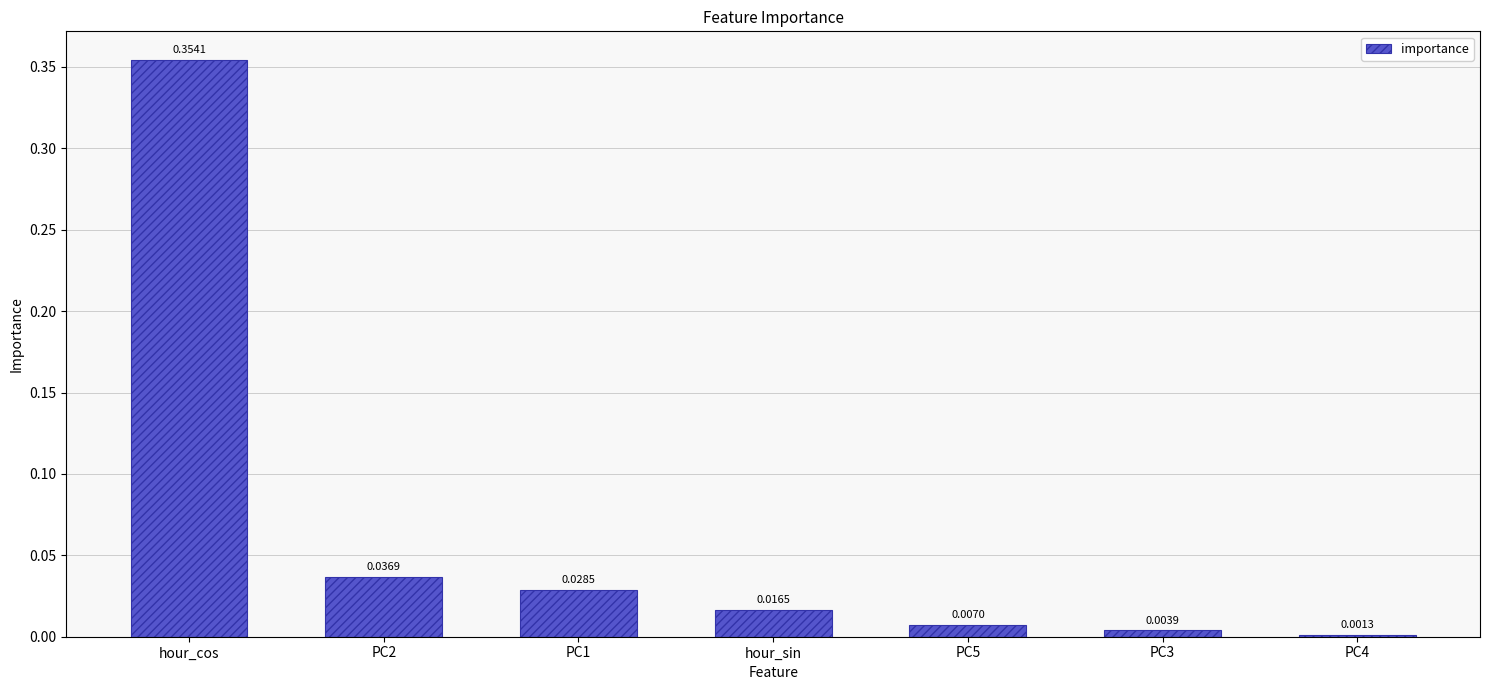

List the labels in order of value, smallest first.

PC4, PC3, PC5, hour_sin, PC1, PC2, hour_cos